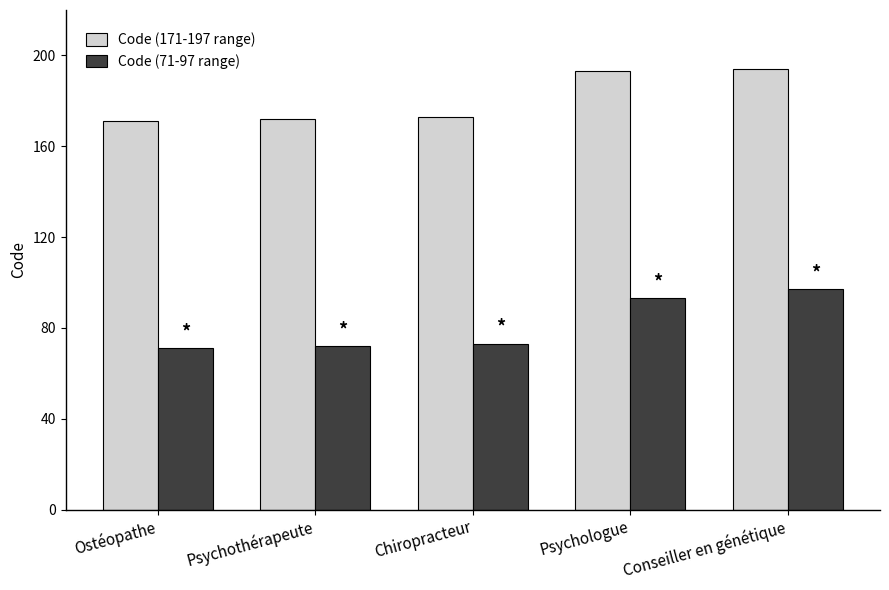

How many bars are there in each group?

2